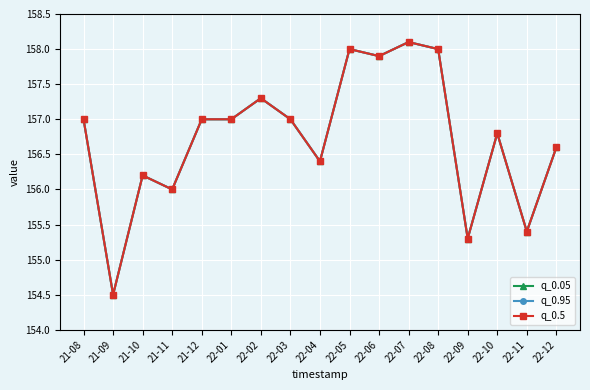

What is the label of the 1st point from the right?

22-12